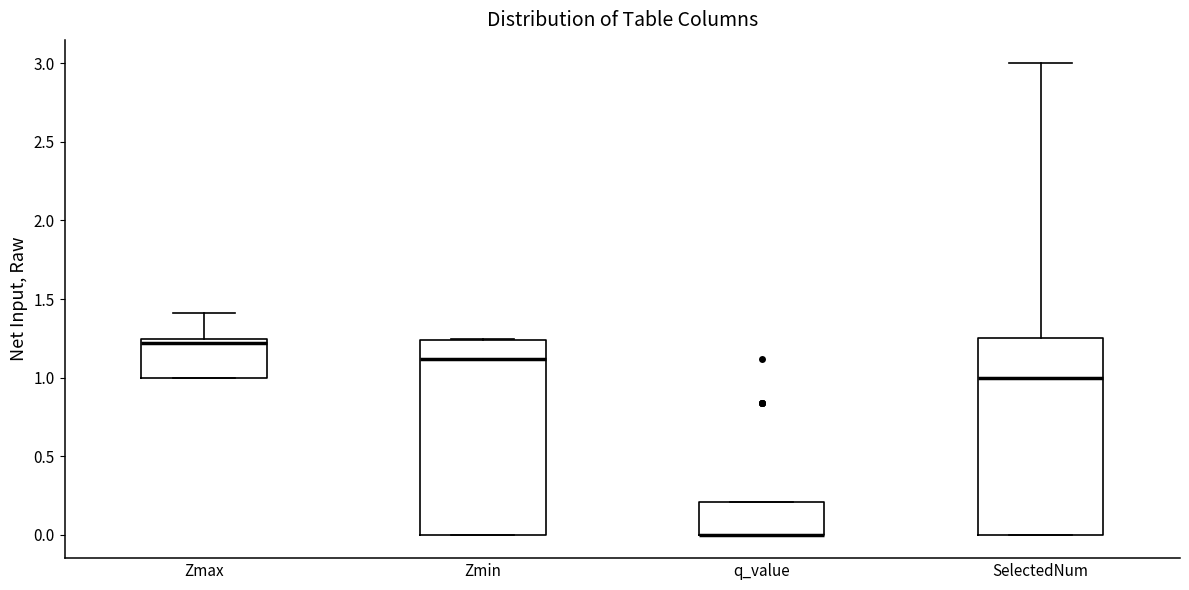

Reading left to right, read every box against the y-axis: the position of its median line, the range the box covers, and the ends of its whiskers. The values are not printed on the chart, so give them approximately, as read against the axis.

Zmax: median 1.20, box 1.00 to 1.25, whiskers 1.00 to 1.40
Zmin: median 1.10, box 0.00 to 1.25, whiskers 0.00 to 1.25
q_value: median 0.00 (drawn on the box's lower edge), box 0.00 to 0.20, whiskers 0.00 to 0.20
SelectedNum: median 1.00, box 0.00 to 1.25, whiskers 0.00 to 3.00